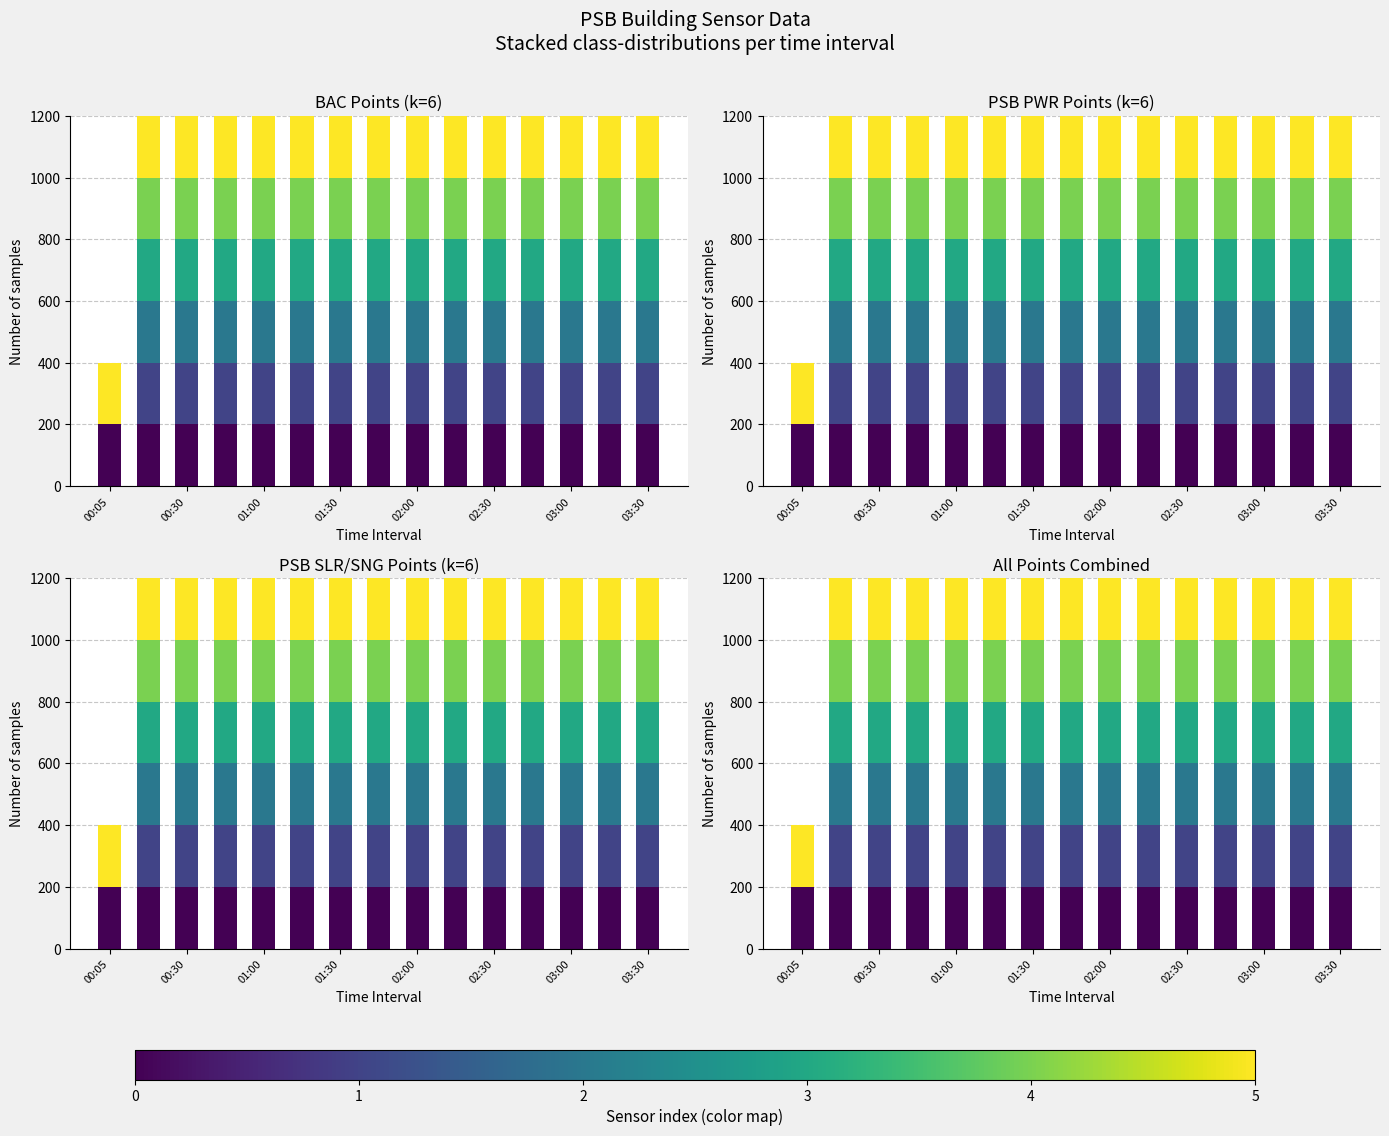

How many data points does each series have?

15